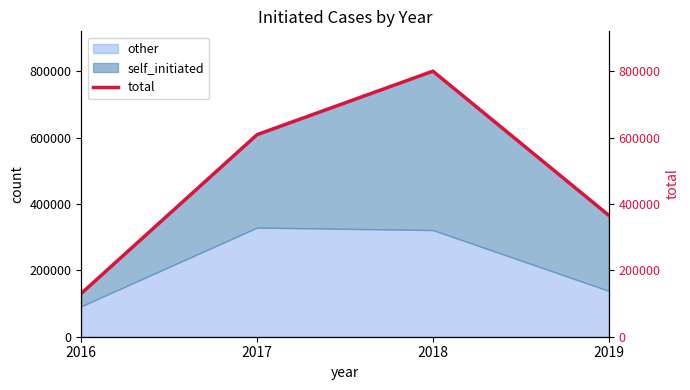

Which category has the lowest value across all series?

2016